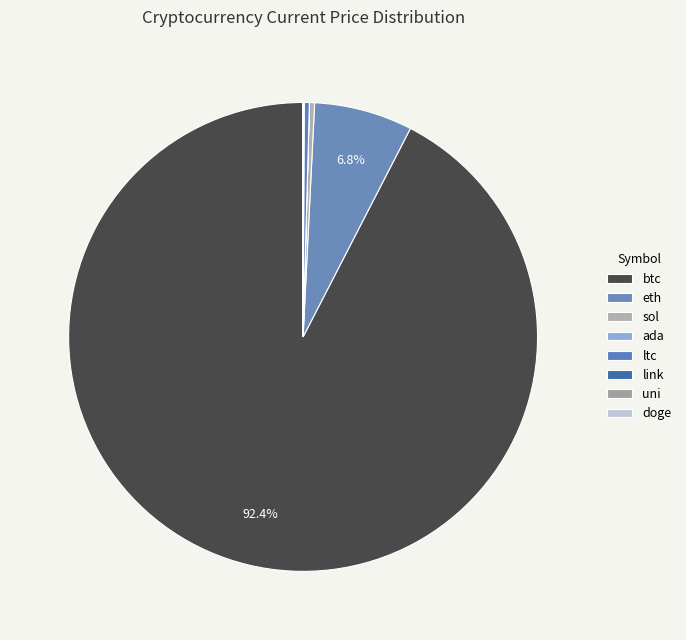

Between eth and btc, which is larger?

btc